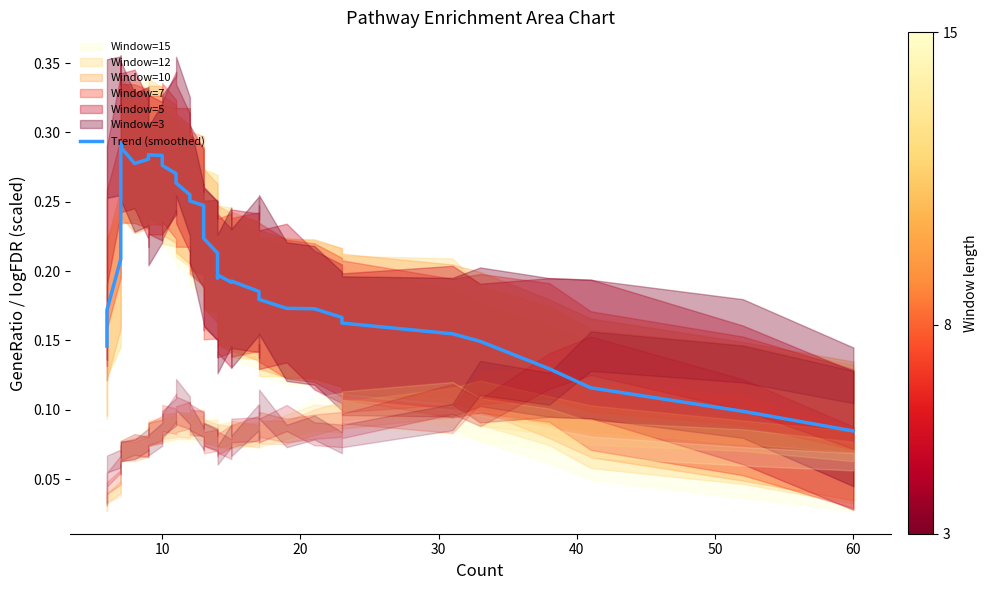

What is the maximum value shown in the chart?

0.3